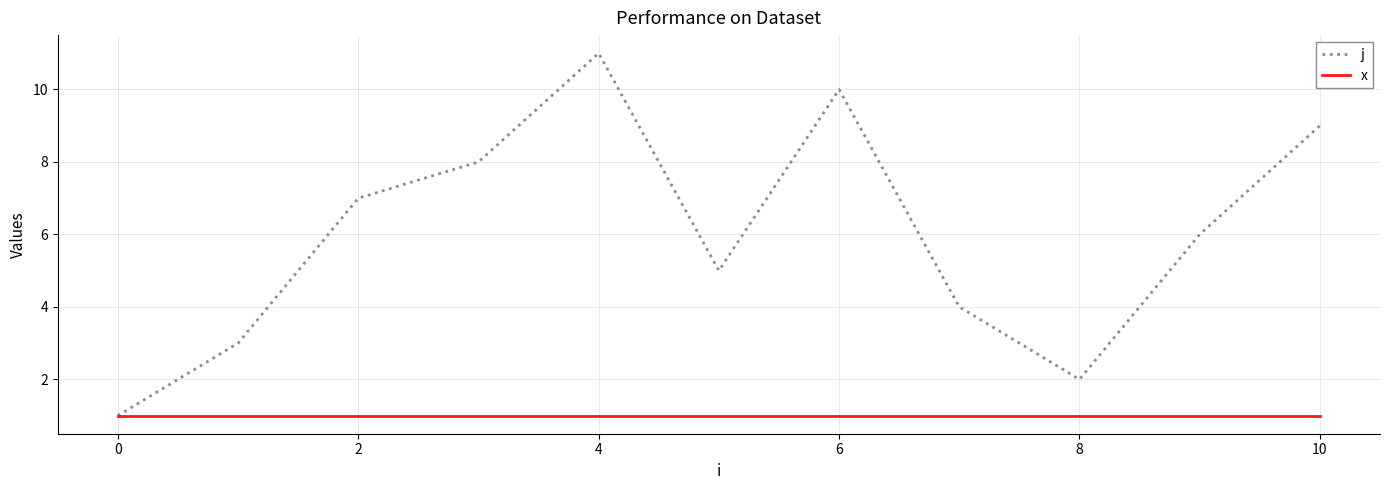

How many j values are between 3 and 9?

7